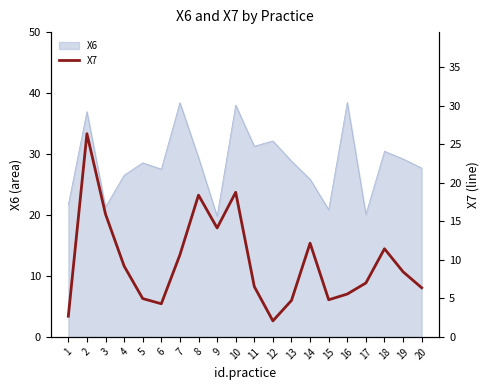

The value of X6 at 3 is 21.3. True or false?

True